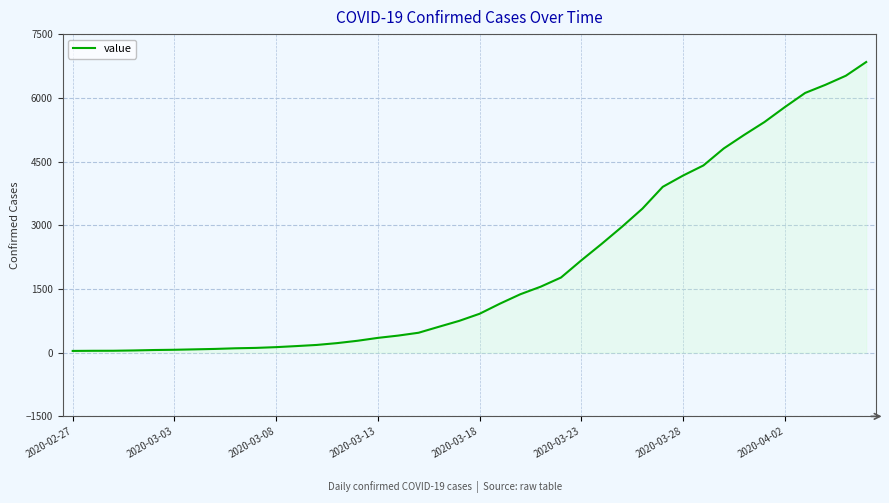

What is the minimum value shown in the chart?

41